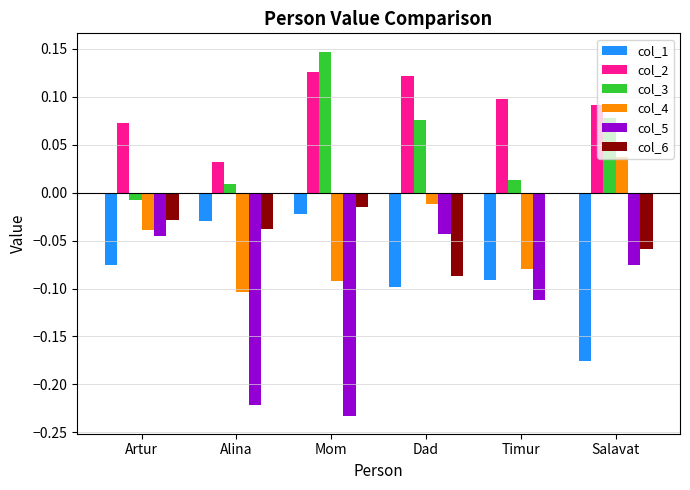

The col_5 series shows -0.0 at Artur. True or false?

True